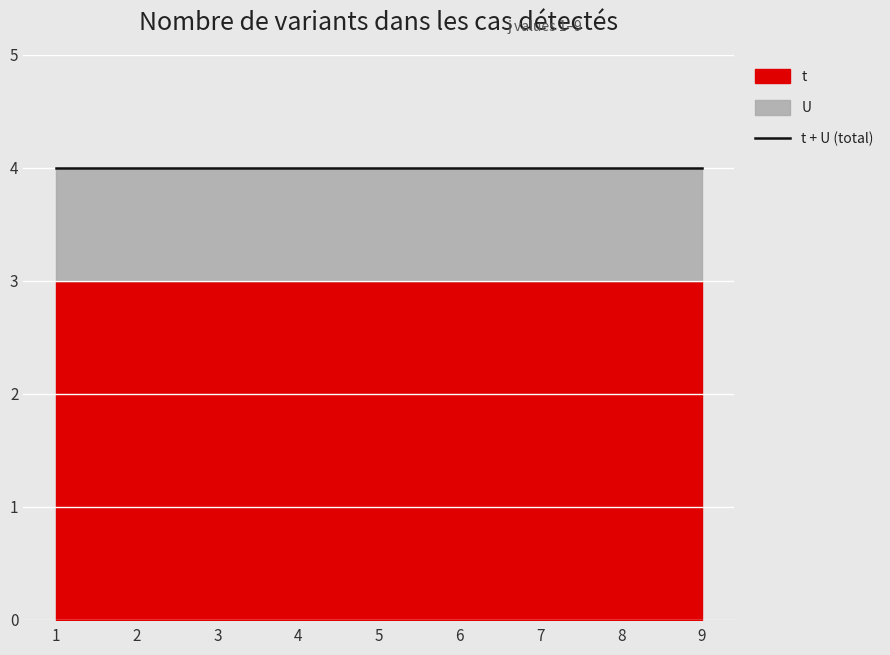

Between 9 and 3, which is larger?

9